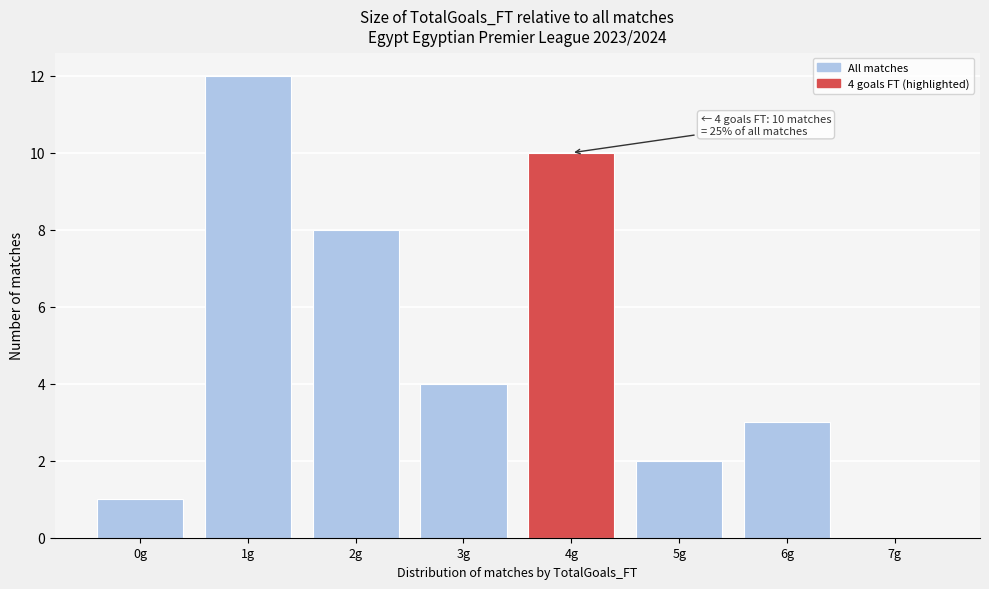

Reading left to right, transcribe all the data shown in this chart.

0g=1	1g=12	2g=8	3g=4	4g=10	5g=2	6g=3	7g=0